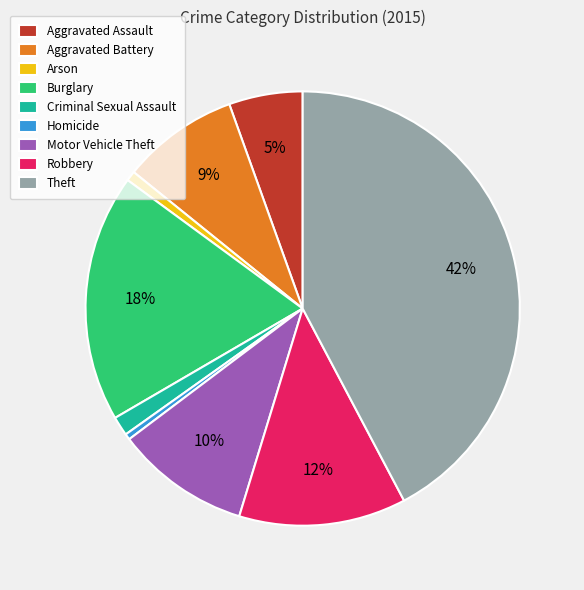

Is it true that Arson is 1% of the pie?

True